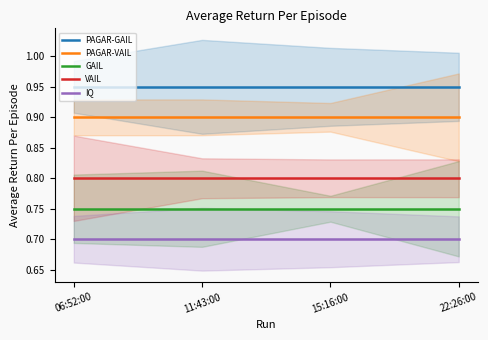

What is the label of the 3rd point from the left?

15:16:00